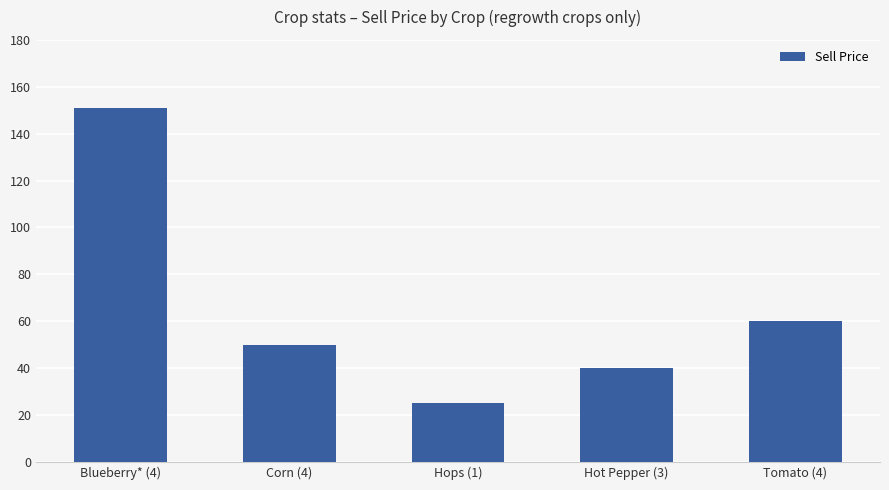

Reading left to right, extract all data points from this chart.

Blueberry* (4)=151	Corn (4)=50	Hops (1)=25	Hot Pepper (3)=40	Tomato (4)=60